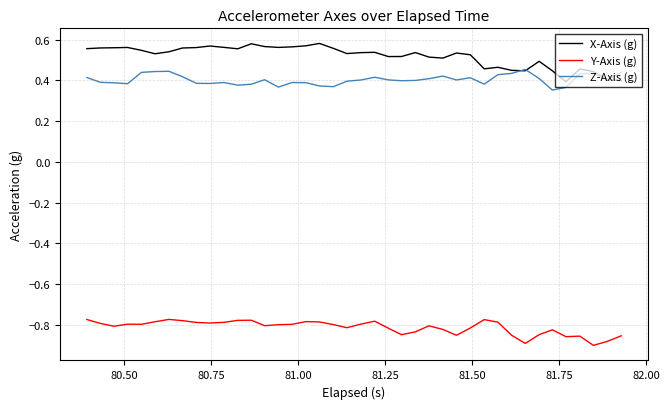

List the series in order of their peak value, highest first.

X-Axis (g), Z-Axis (g), Y-Axis (g)